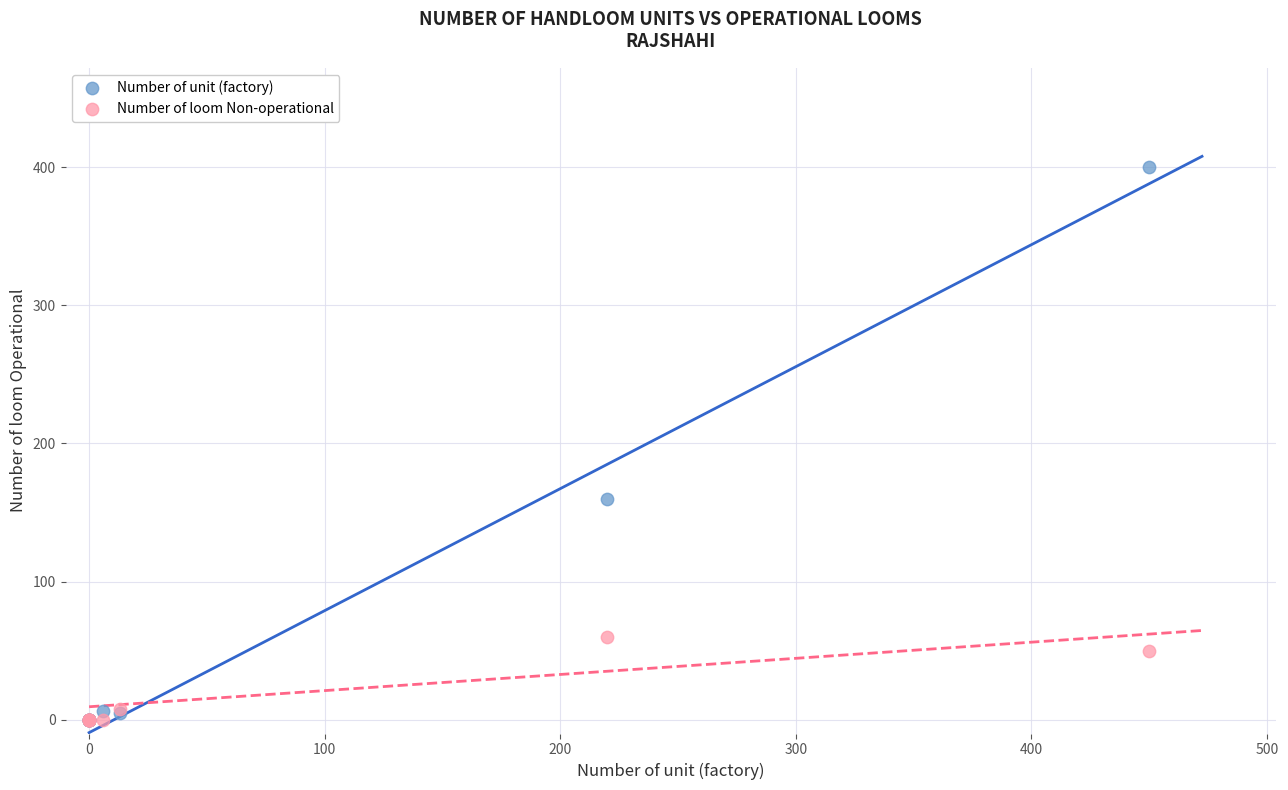

In the Number of unit (factory) series, what Y value is closest to 200?

160